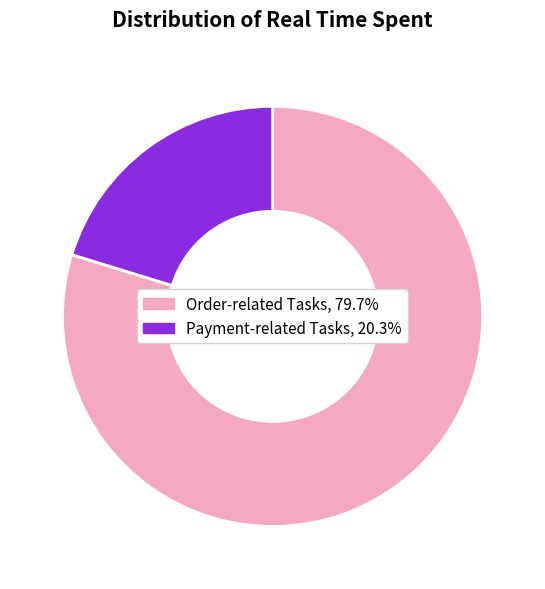

Count the number of slices in the pie.

2